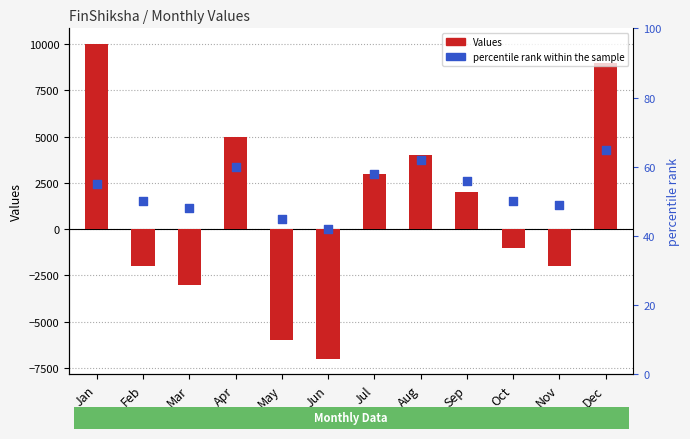

Which series contains the lowest Y value?

Values